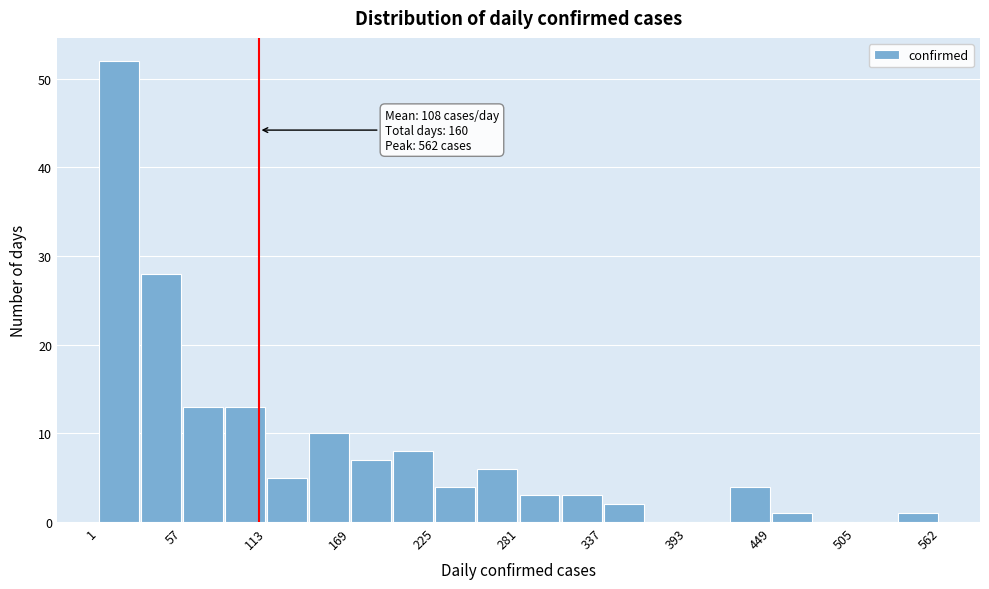

Around what value on the x-axis is the tallest bar? Give the approximate position of its centre, as read against the axis.

10